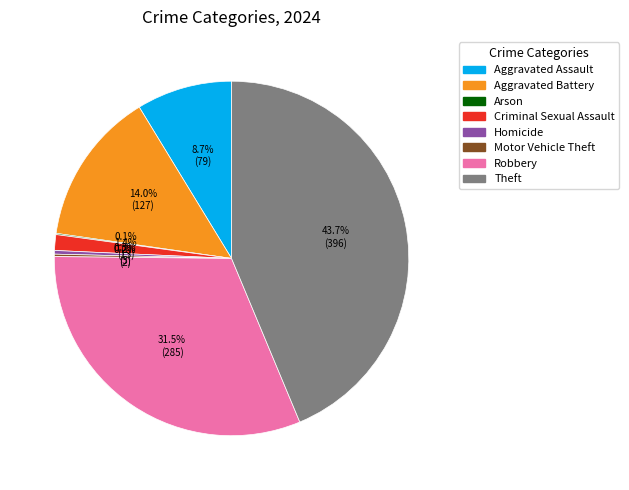

What is the largest slice in the pie chart?

Theft